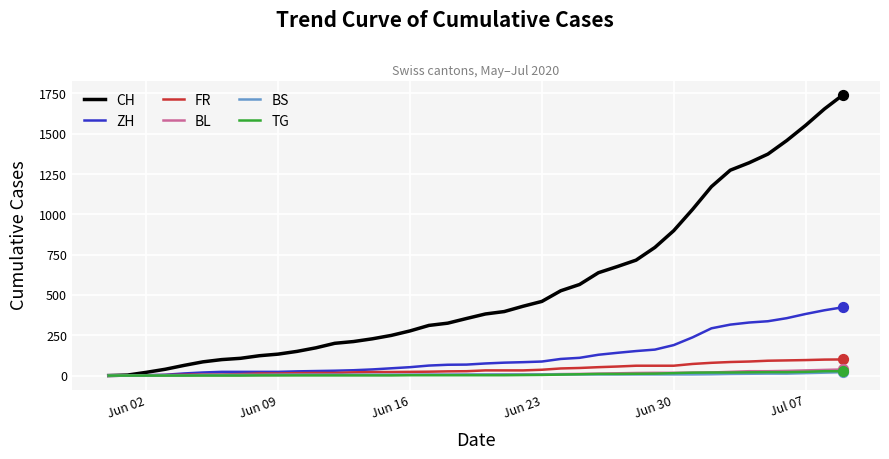

Which series has the largest range (max minus min)?

CH